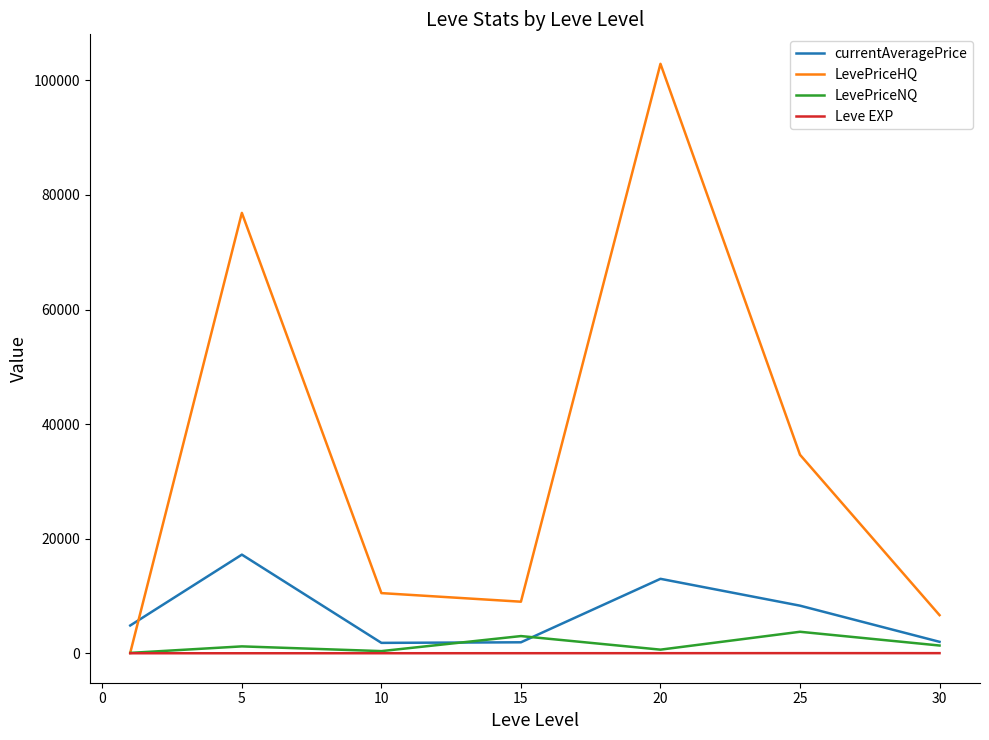

What is the maximum value for LevePriceNQ?

3750.0